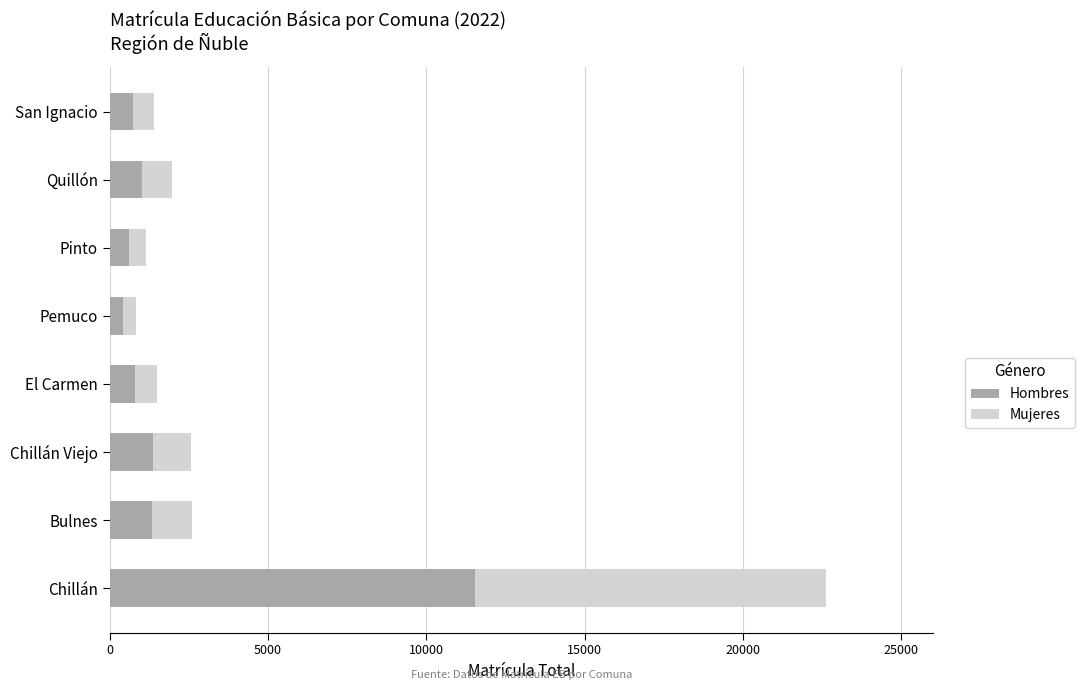

At which category is the sum across all series the highest?

Chillán